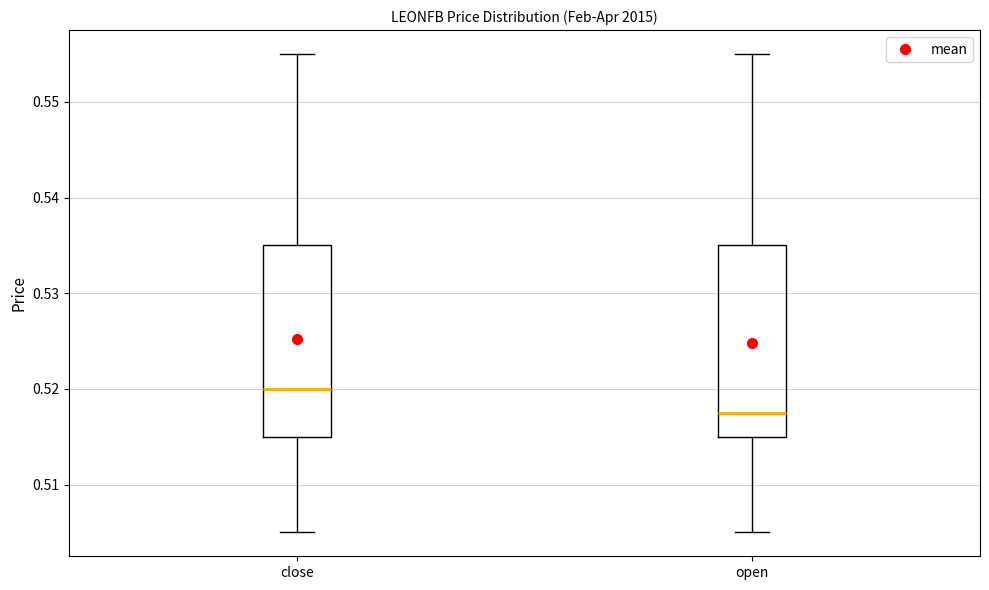

Reading left to right, transcribe this box plot: for each box, give where its median line is, the range the box spans, and where its two whiskers end, as read against the y-axis. The values are not printed on the chart, so give them approximately, as read against the axis.

close: median 0.520, box 0.515 to 0.535, whiskers 0.505 to 0.555
open: median 0.518, box 0.515 to 0.535, whiskers 0.505 to 0.555